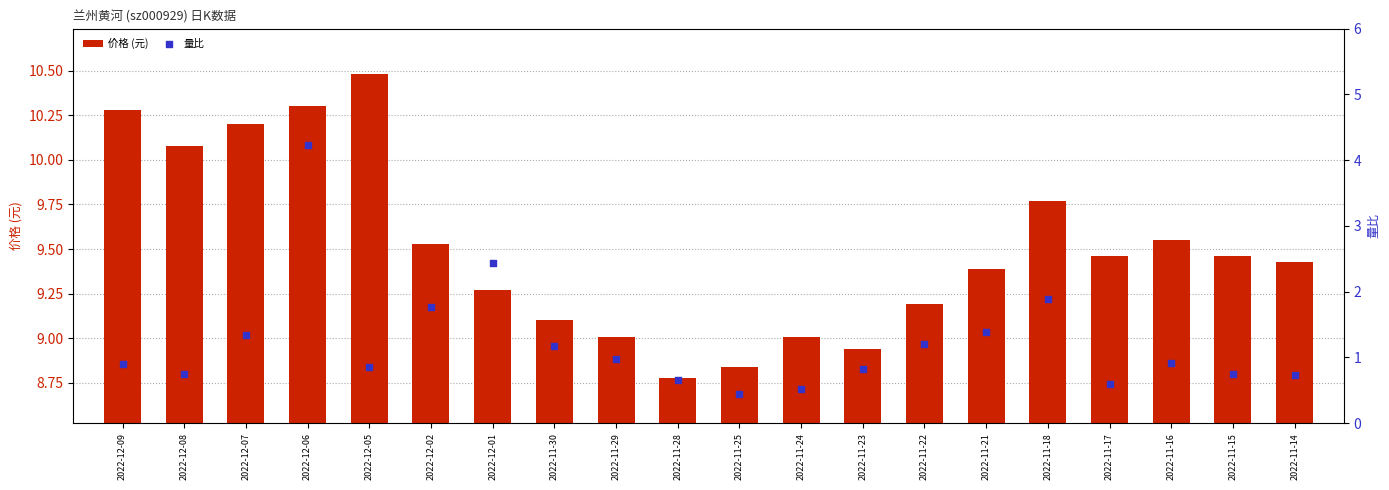

At which category is the sum across all series the highest?

2022-12-06